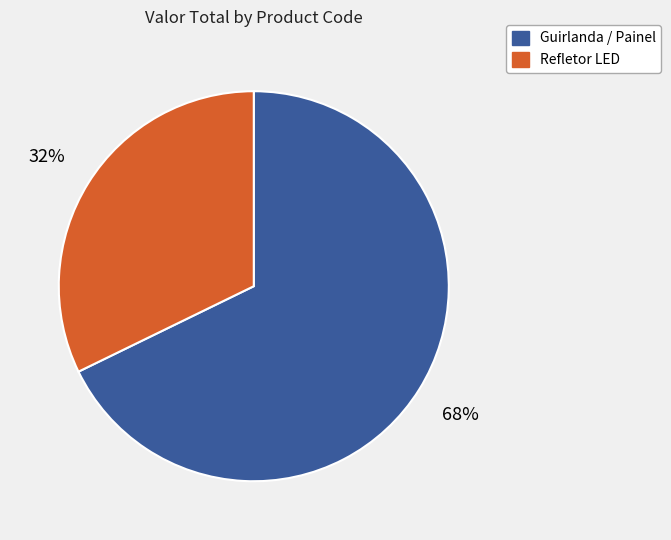

To the nearest percent, what is the difference between the largest and smallest slice percentages?

36%